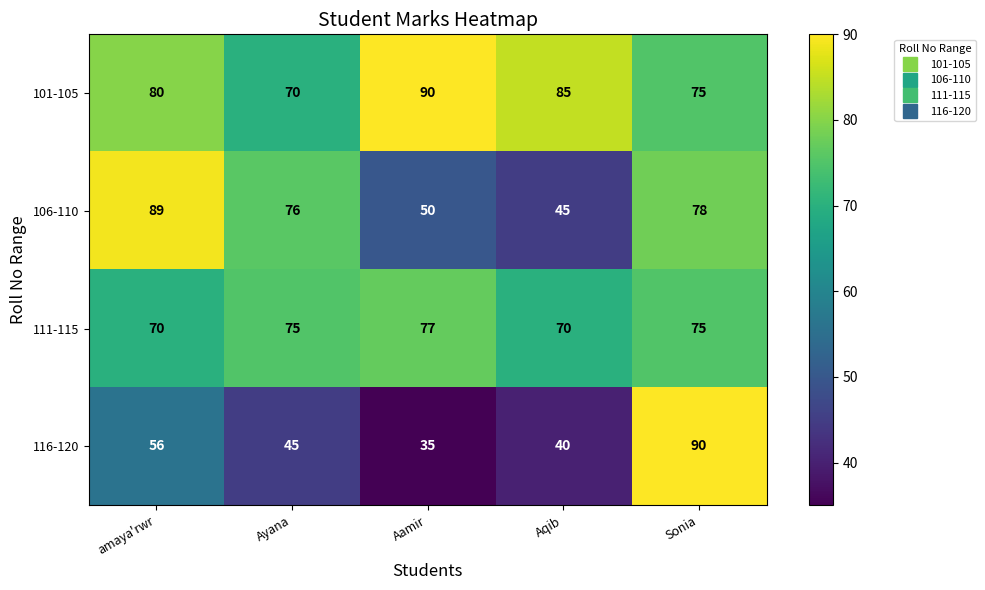

At which label does 106-110 reach its peak?

amaya'rwr